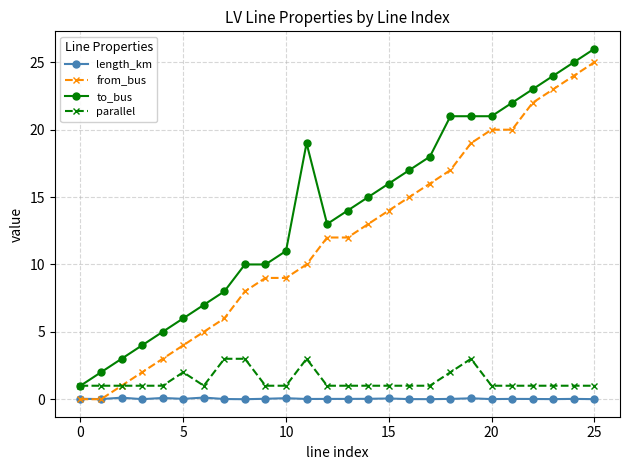

True or false: to_bus and from_bus cross at least once.

False